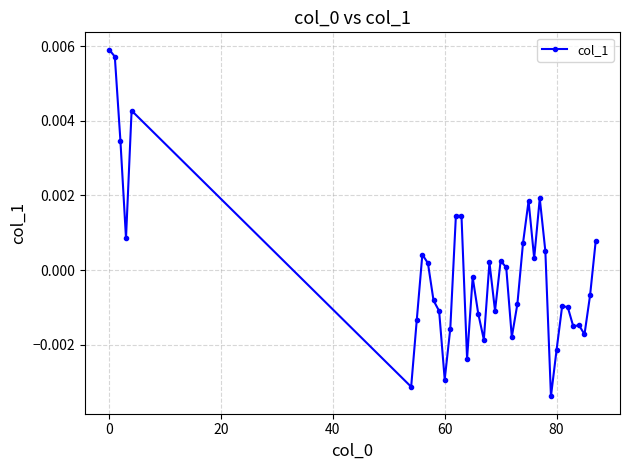

True or false: there are more than 2 points higher than both neighbors.

True